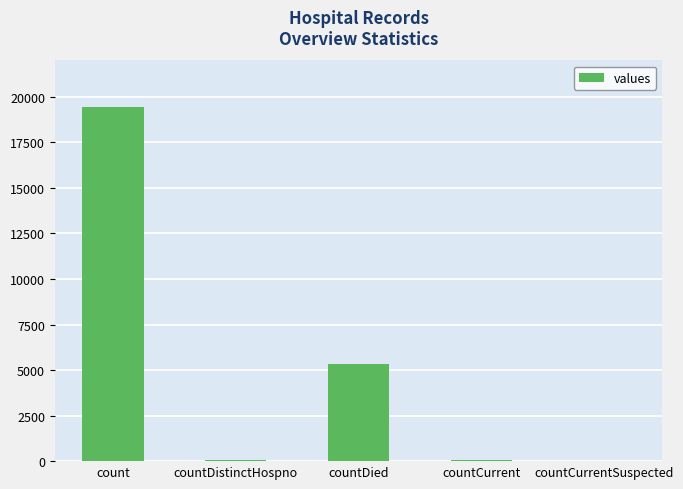

The value at countDied is 8910. True or false?

False